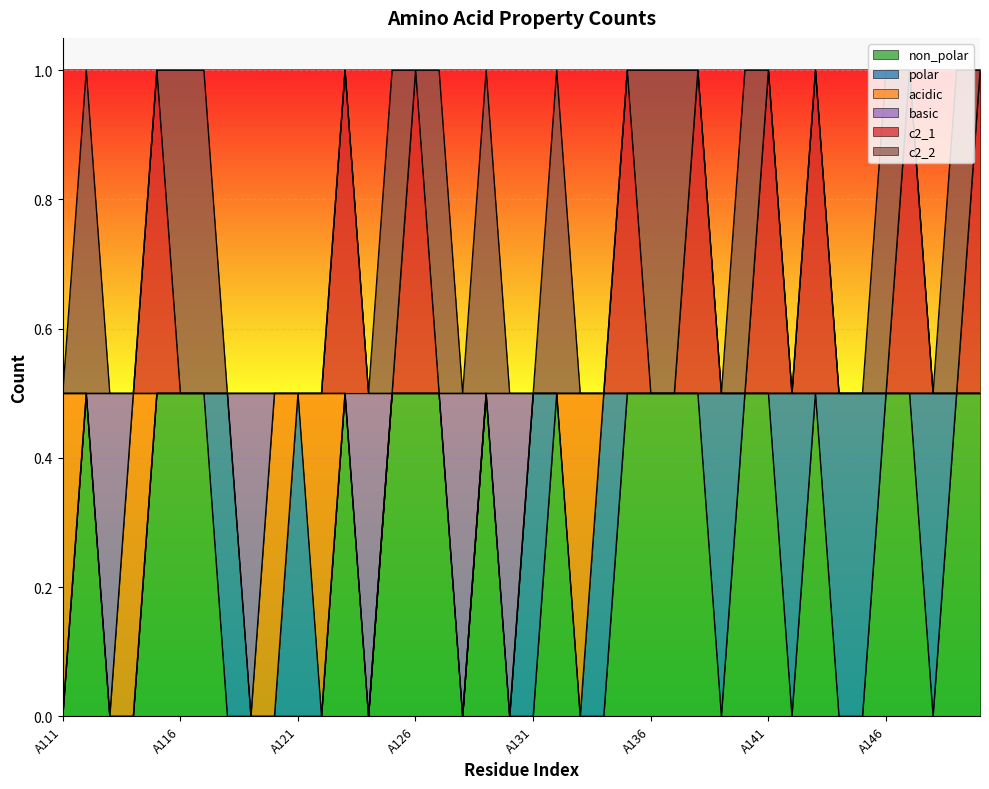

True or false: non_polar has a value of 0.5 at A117.

True